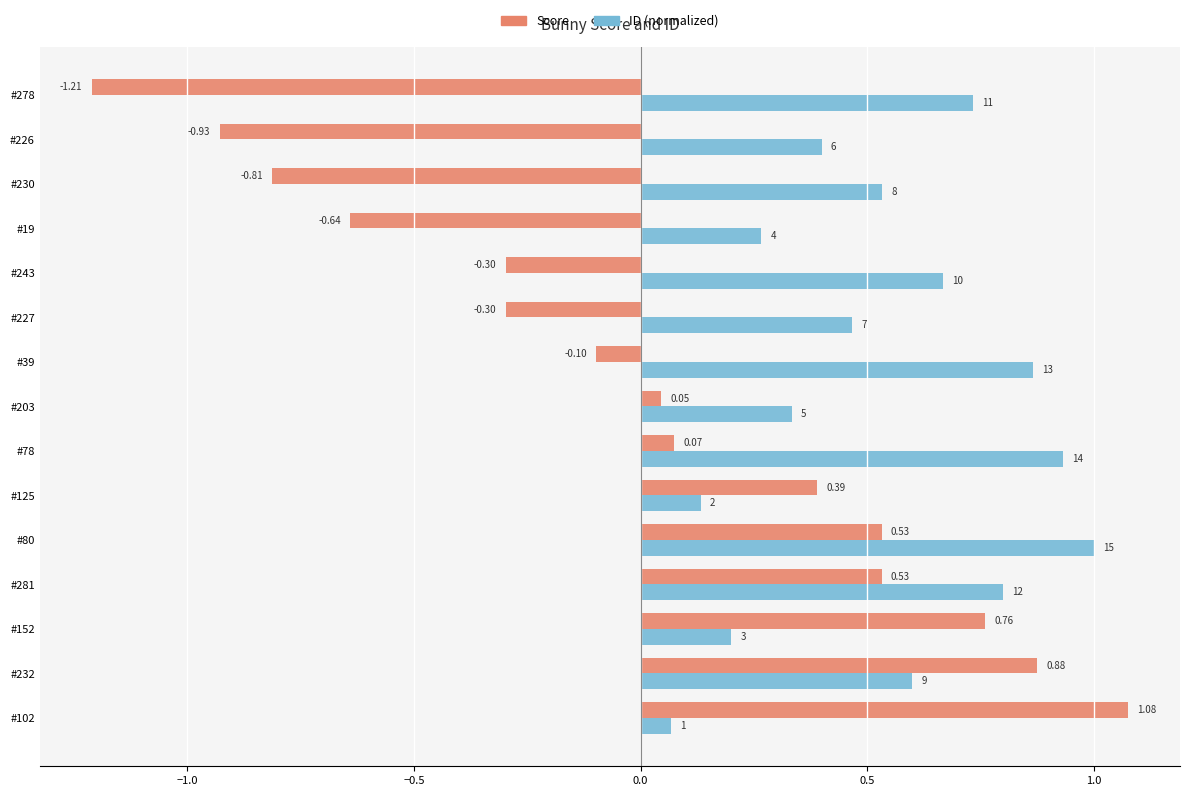

Rank the series by their average value, from lowest to highest.

Score, ID (normalized)